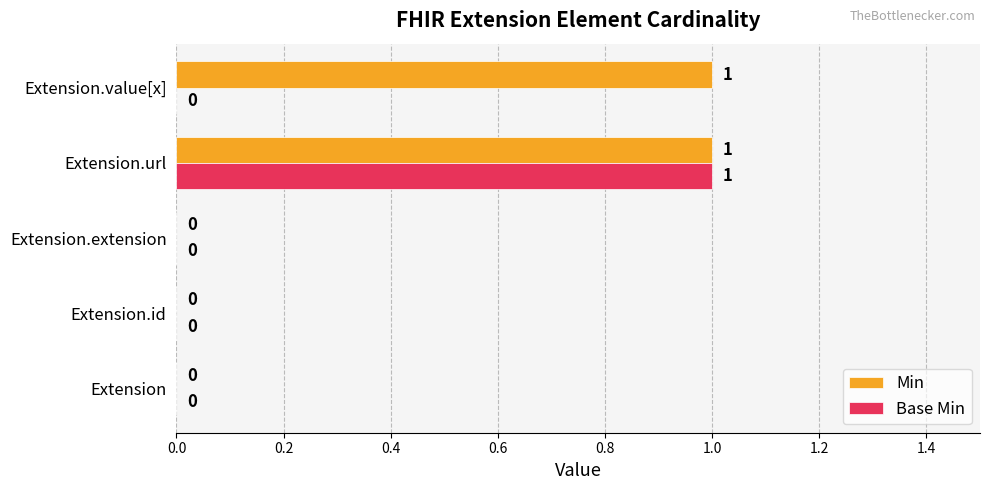

At which category is the sum across all series the highest?

Extension.url